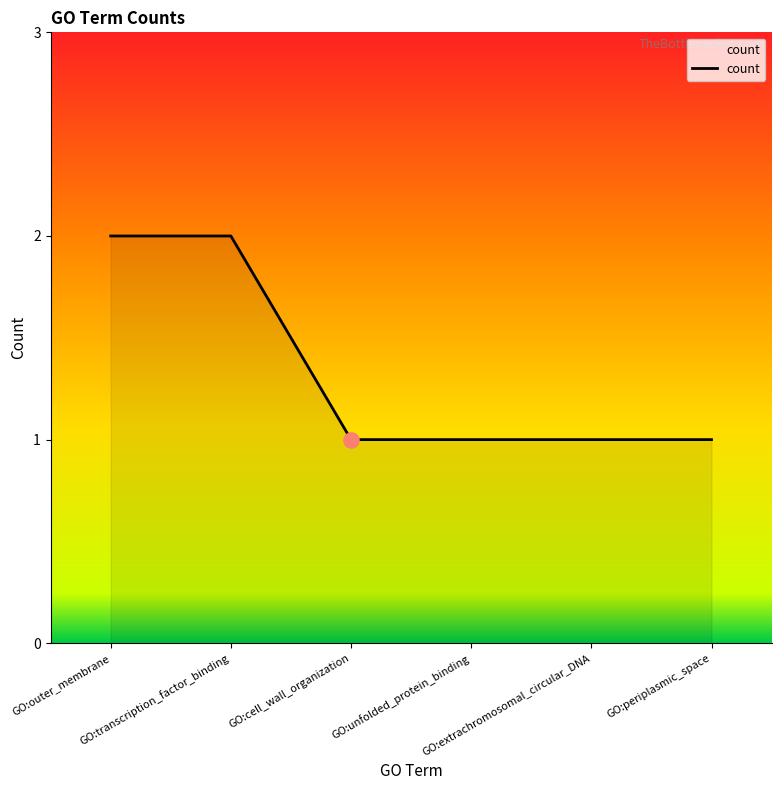

Which has a higher value, GO:transcription_factor_binding or GO:extrachromosomal_circular_DNA?

GO:transcription_factor_binding